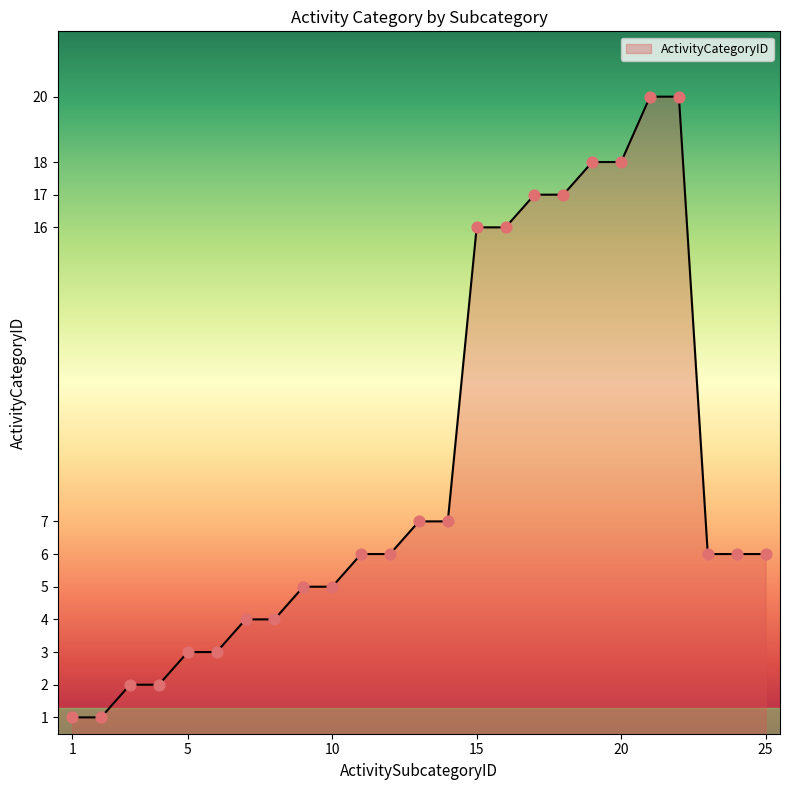

What is the maximum value shown in the chart?

20